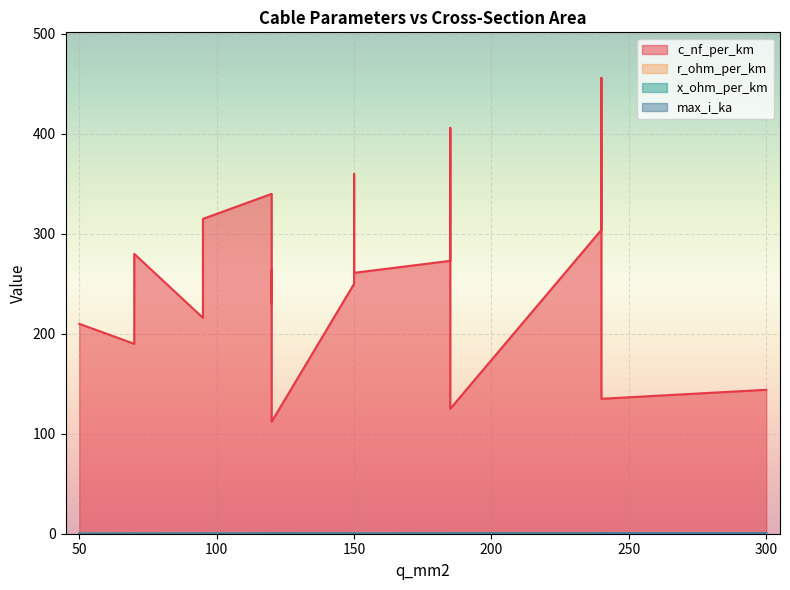

Reading left to right, what are all the values shown in this chart?

c_nf_per_km: 210.0	264.0	261.0	216.0	273.0	304.0	315.0	406.0	456.0	250.0	230.0	190.0	360.0	340.0	280.0	112.0	125.0	135.0	144.0
r_ohm_per_km: 0.6	0.2	0.2	0.3	0.2	0.1	0.3	0.2	0.1	0.2	0.3	0.4	0.2	0.3	0.4	0.2	0.1	0.1	0.1
x_ohm_per_km: 0.1	0.1	0.1	0.1	0.1	0.1	0.1	0.1	0.1	0.1	0.1	0.1	0.1	0.1	0.1	0.2	0.2	0.1	0.1
max_i_ka: 0.1	0.2	0.3	0.3	0.4	0.4	0.2	0.4	0.4	0.3	0.3	0.2	0.3	0.3	0.2	0.4	0.5	0.5	0.6